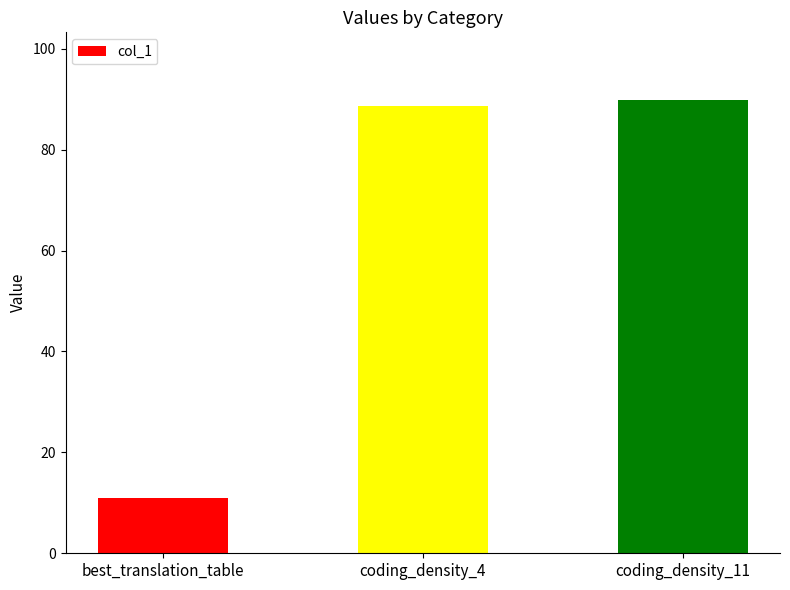

Does the chart contain any negative values?

No